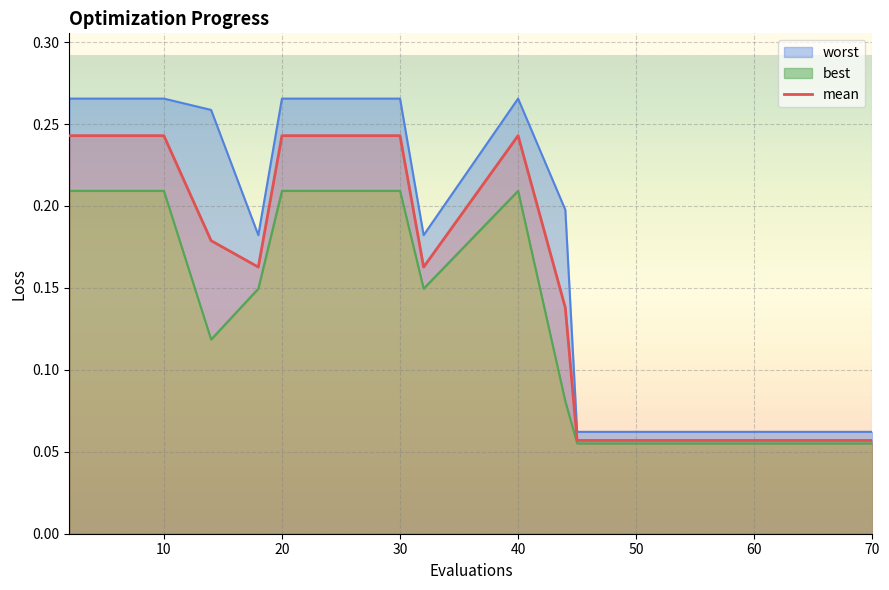

How many interior local peaks (higher than both neighbors) does the data have?

1